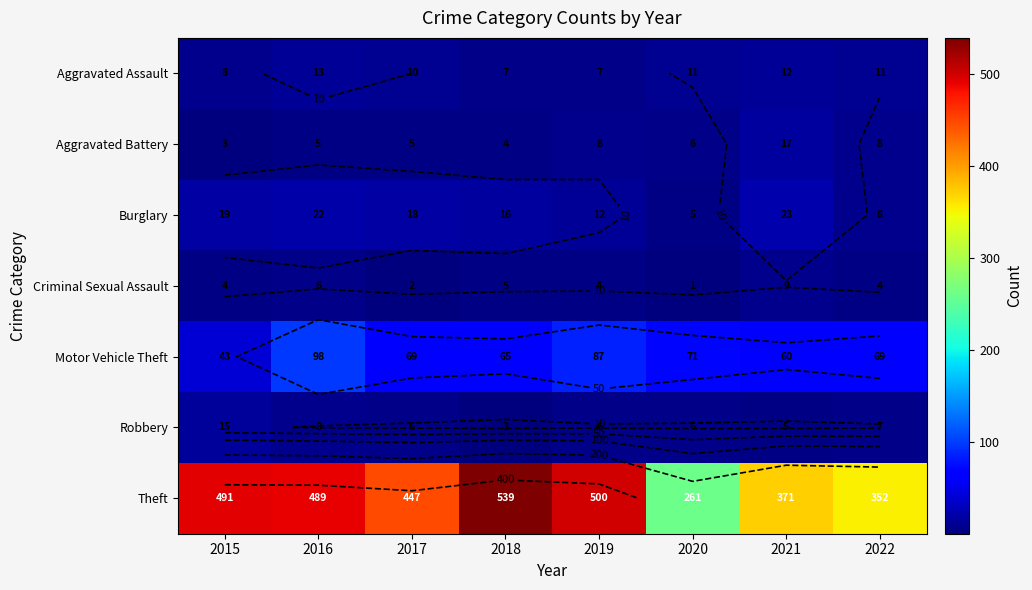

Where does the Motor Vehicle Theft series first go above 69?

2016